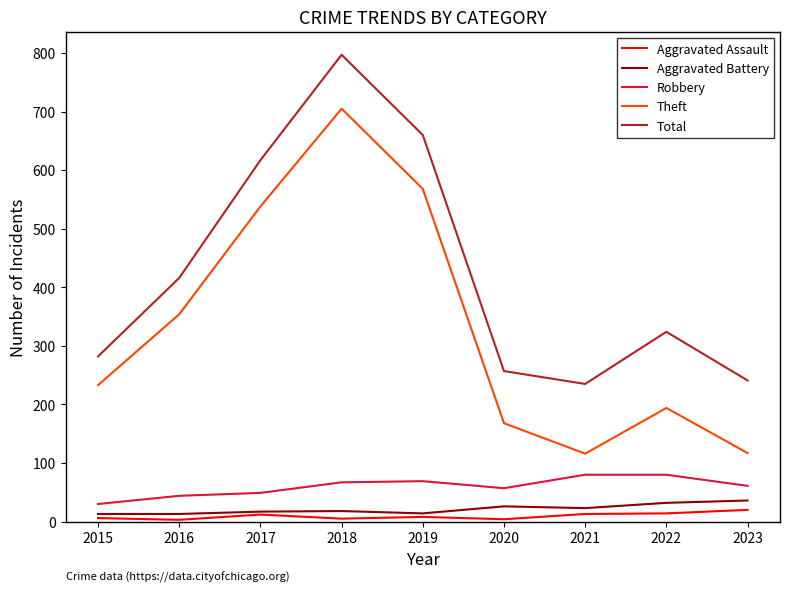

The Total series shows 660 at 2019. True or false?

True